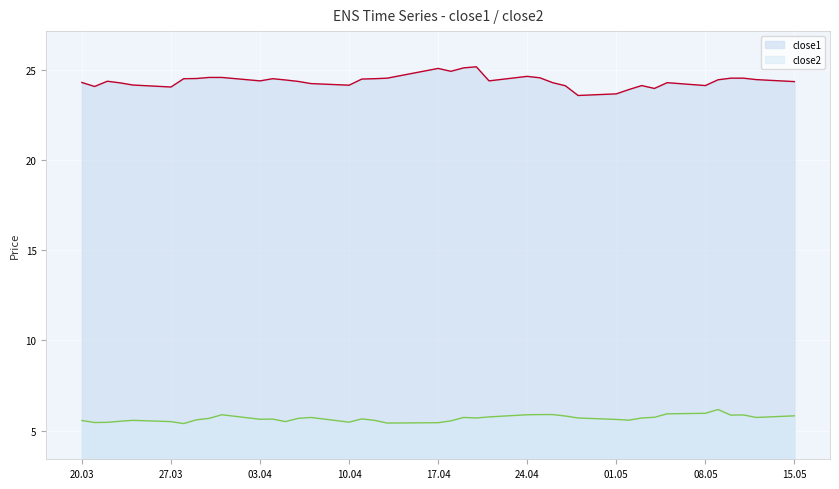

How many lines are shown in the chart?

2